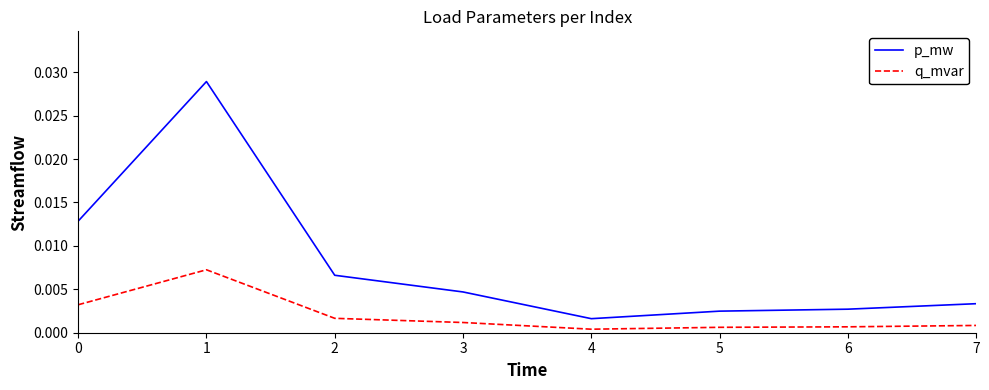

Is the value of q_mvar at 4 greater than the value of p_mw at 3?

No